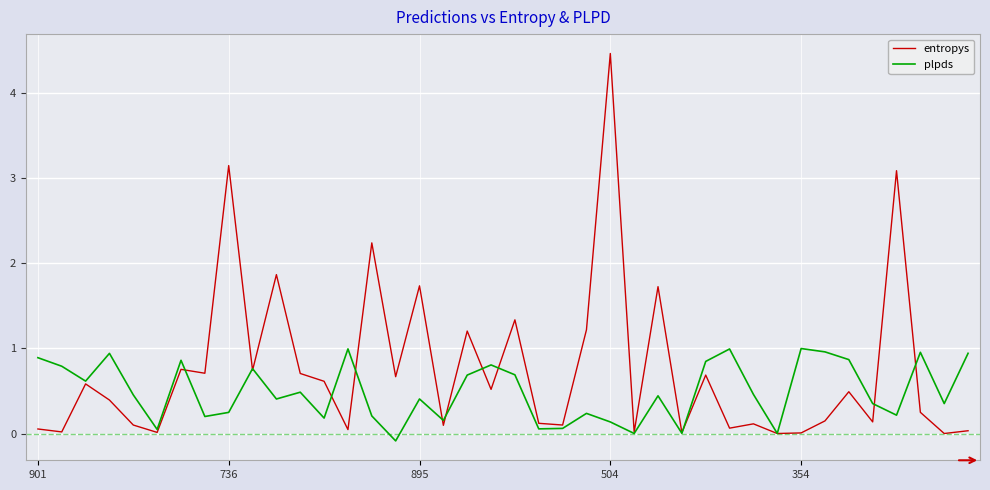

What are all the series names shown in the legend?

entropys, plpds